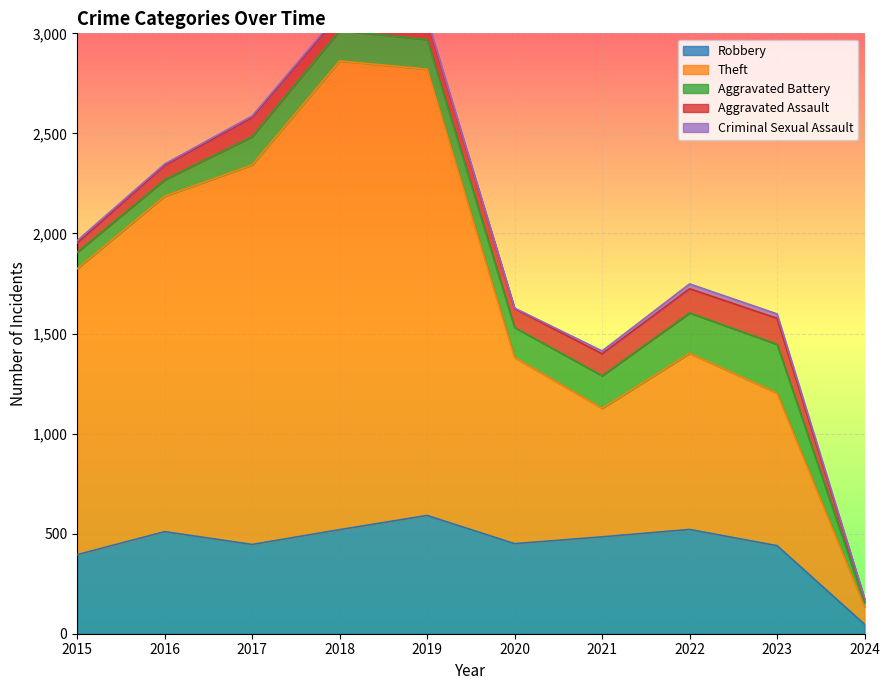

How many lines are shown in the chart?

5